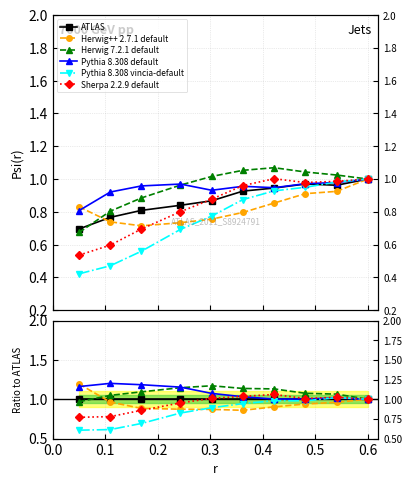

Reading right to left, transcribe all the data shown in this chart.

ATLAS: 1.0	1.0	1.0	1.0	1.0	1.0	1.0	1.0	1.0	1.0
Herwig++ 2.7.1 default: 1.0	1.0	0.9	0.9	0.9	0.9	0.9	0.9	1.0	1.2
Herwig 7.2.1 default: 1.0	1.1	1.1	1.1	1.1	1.2	1.1	1.1	1.0	1.0
Pythia 8.308 default: 1.0	1.0	1.0	1.0	1.0	1.1	1.2	1.2	1.2	1.2
Pythia 8.308 vincia-default: 1.0	1.0	1.0	1.0	0.9	0.9	0.8	0.7	0.6	0.6
Sherpa 2.2.9 default: 1.0	1.0	1.0	1.1	1.0	1.0	1.0	0.9	0.8	0.8